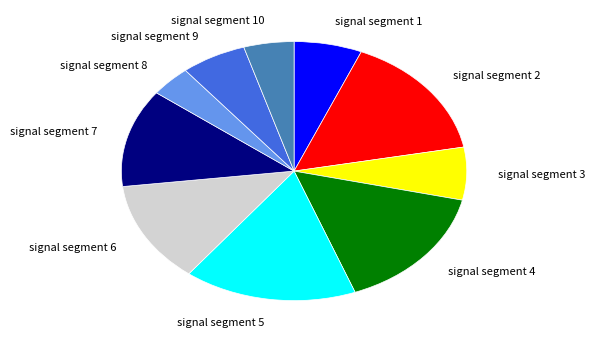

Between signal segment 4 and signal segment 5, which is larger?

signal segment 5